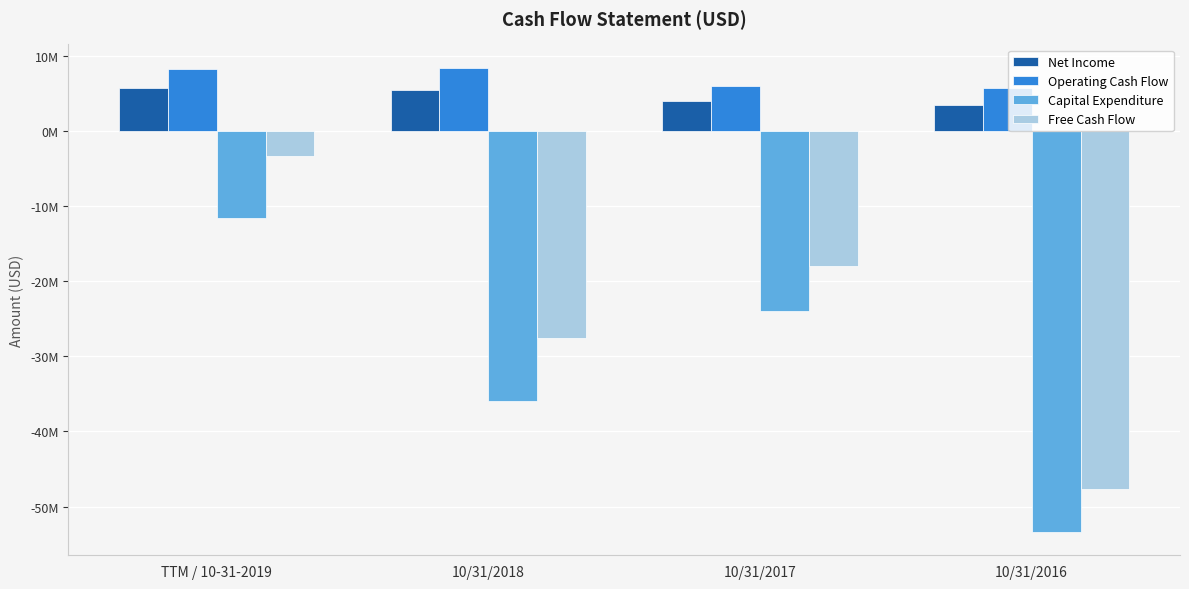

What position from the left is 10/31/2016?

4